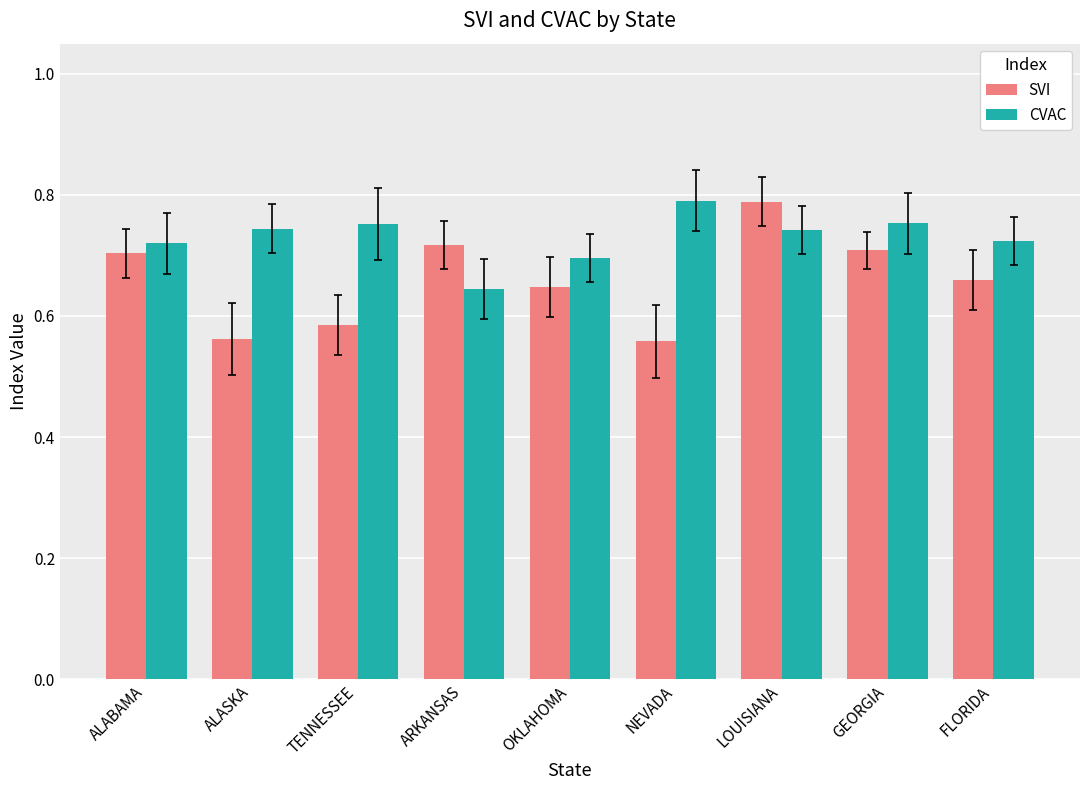

What is the sum of the CVAC values at LOUISIANA and OKLAHOMA?

1.4